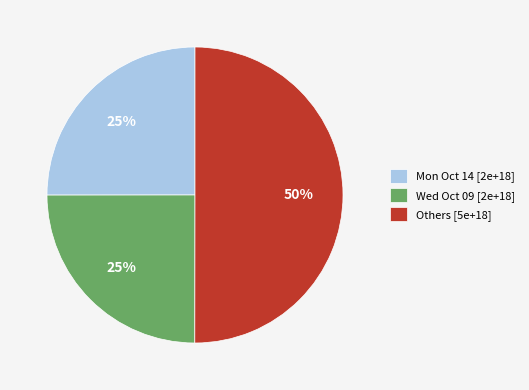

What is the majority slice?

Others [5e+18]